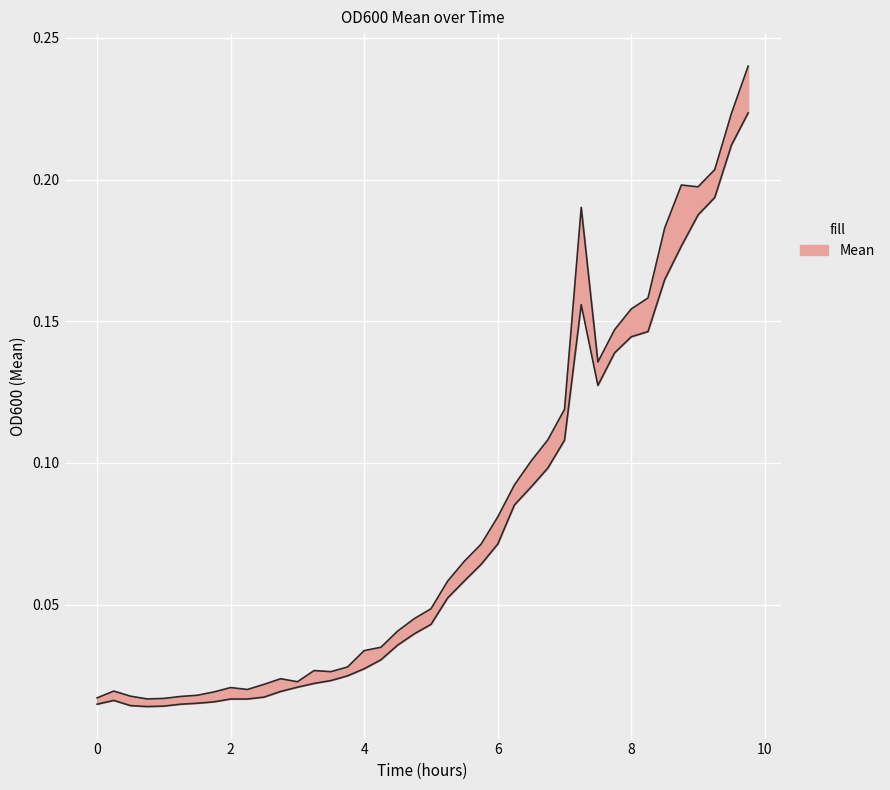

The value of Mean at 8.5 is 0.0. True or false?

False